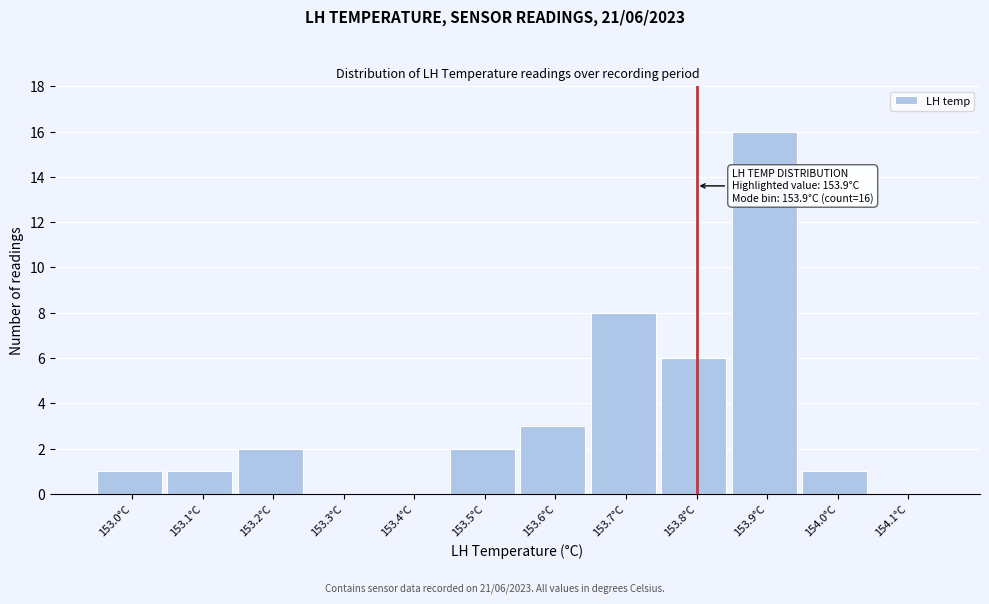

Reading right to left, extract all data points from this chart.

154.1°C=0	154.0°C=1	153.9°C=16	153.8°C=6	153.7°C=8	153.6°C=3	153.5°C=2	153.4°C=0	153.3°C=0	153.2°C=2	153.1°C=1	153.0°C=1